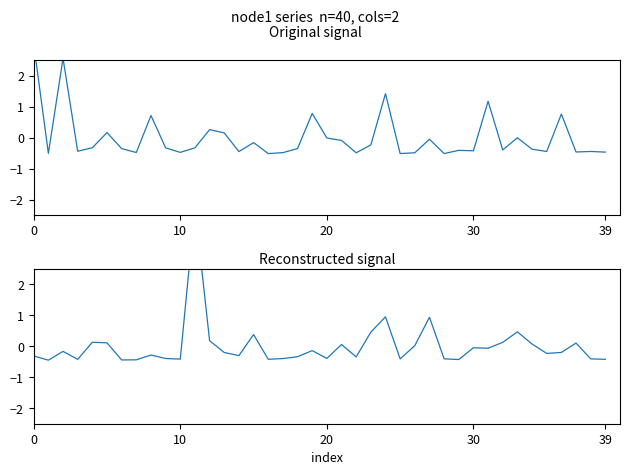

Which series changed the most between 0 and 10?

distance